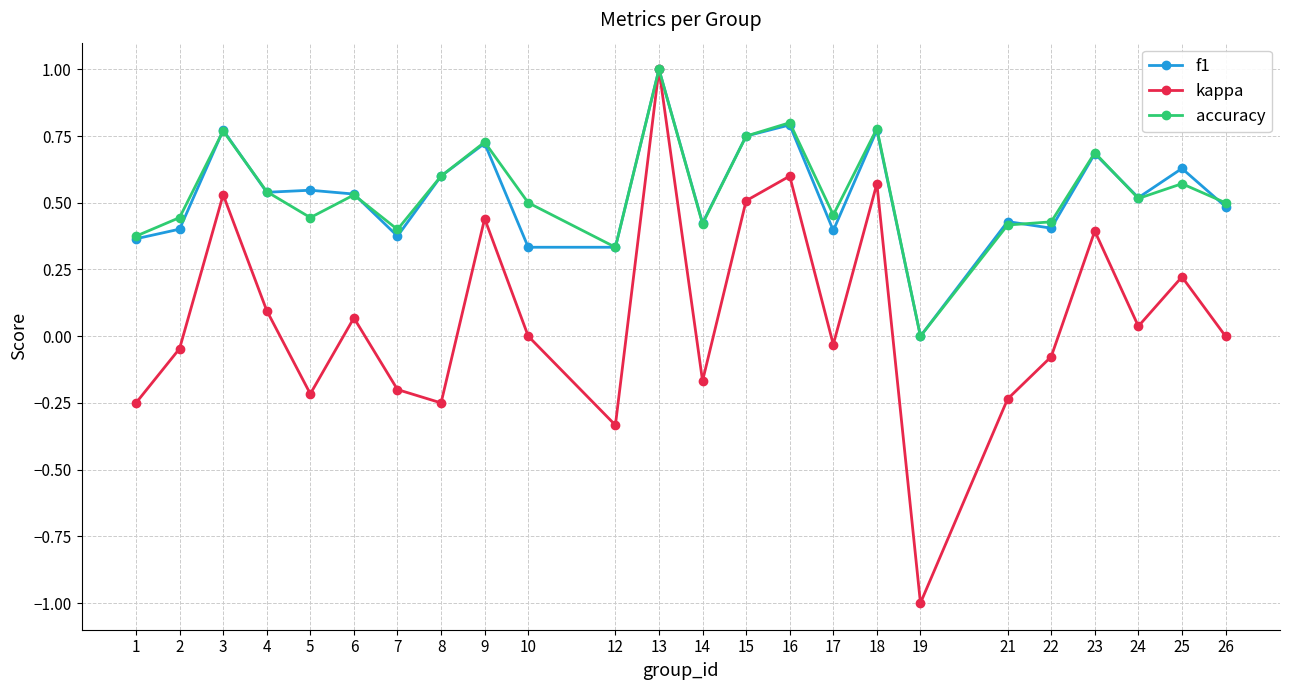

True or false: f1 and accuracy intersect in this chart.

True